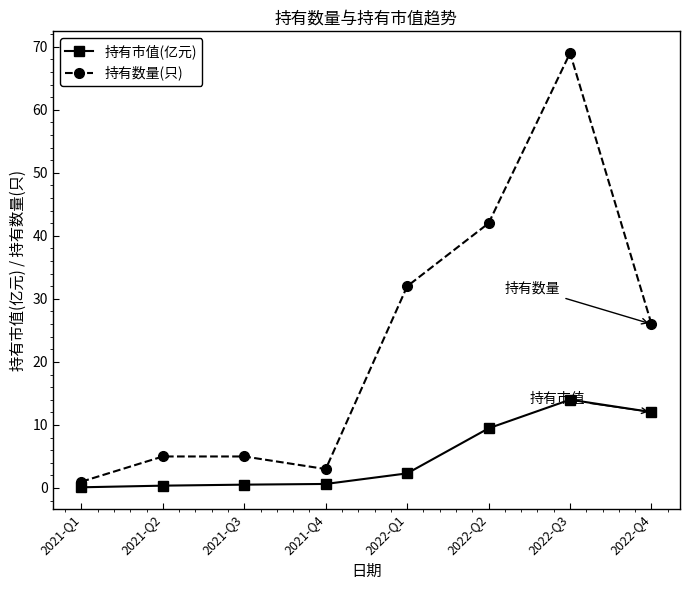

True or false: 持有市值(亿元) and 持有数量(只) intersect in this chart.

False